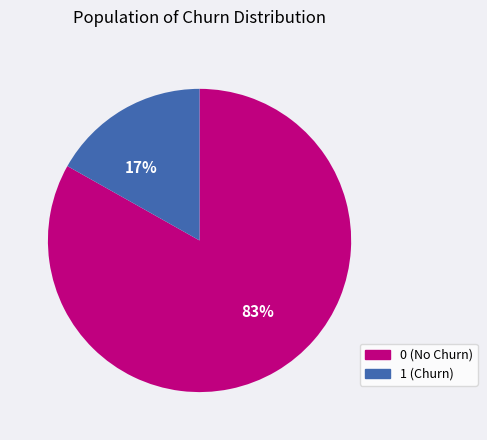

Rank the categories by value from highest to lowest.

0, 1